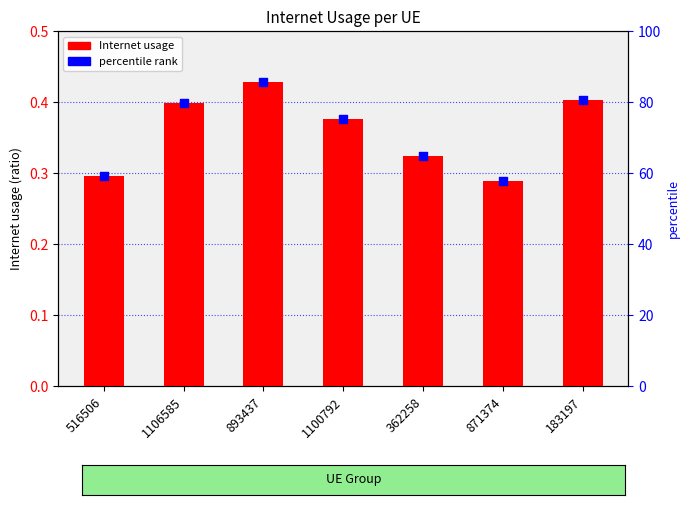

Which series reaches the maximum Y coordinate?

Internet usage